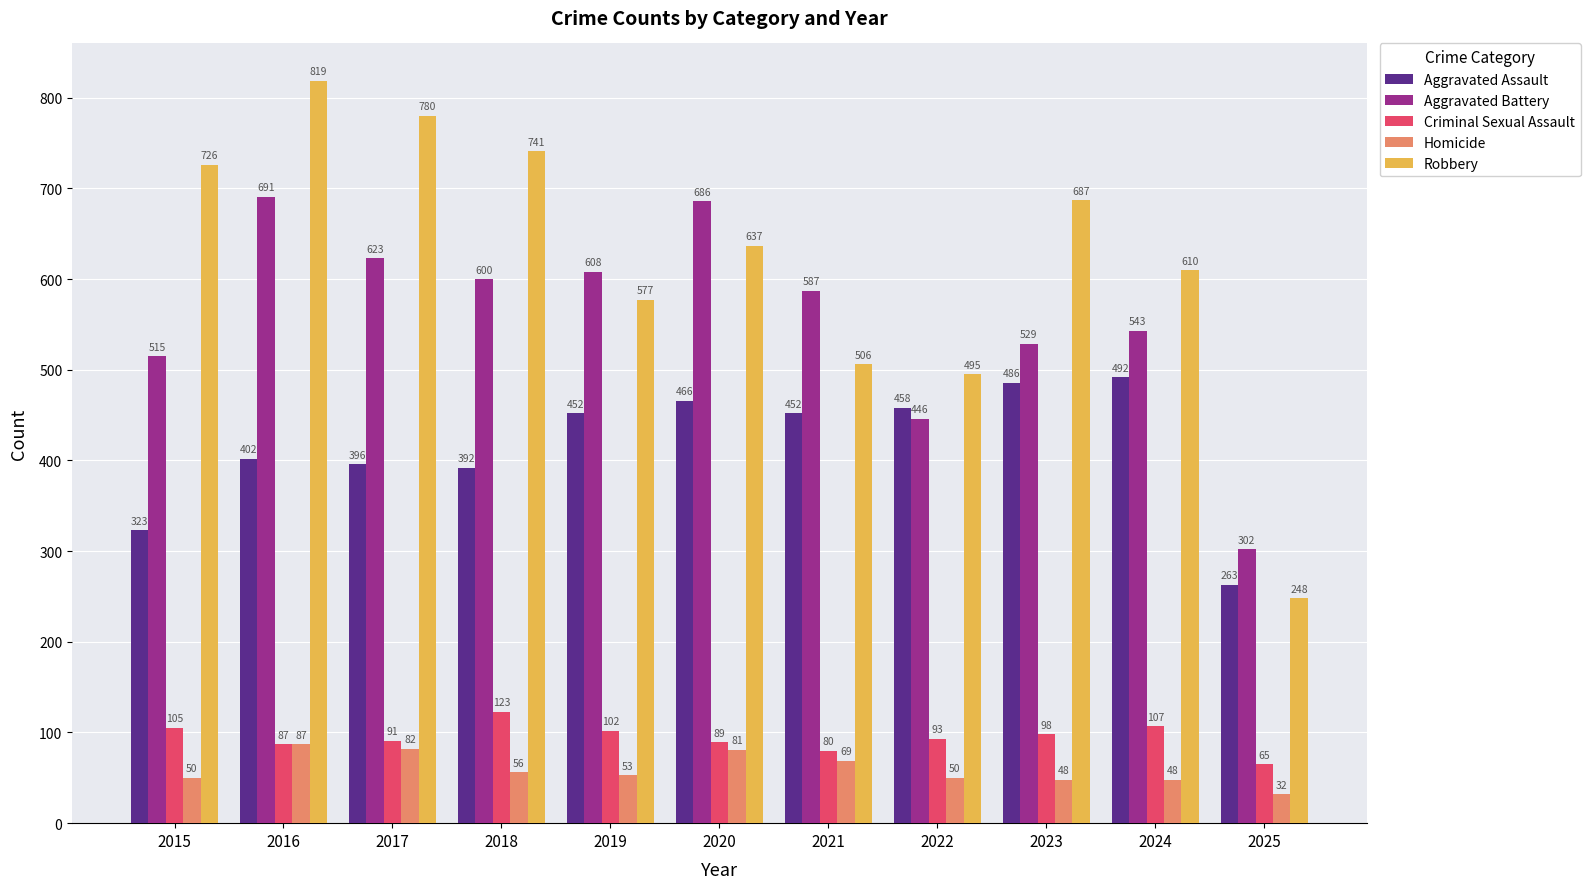

Is it true that Robbery equals 370 at 2016?

False